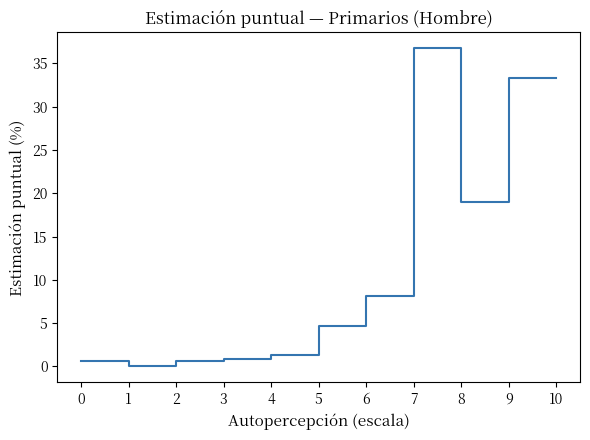

How many values are above zero?

10